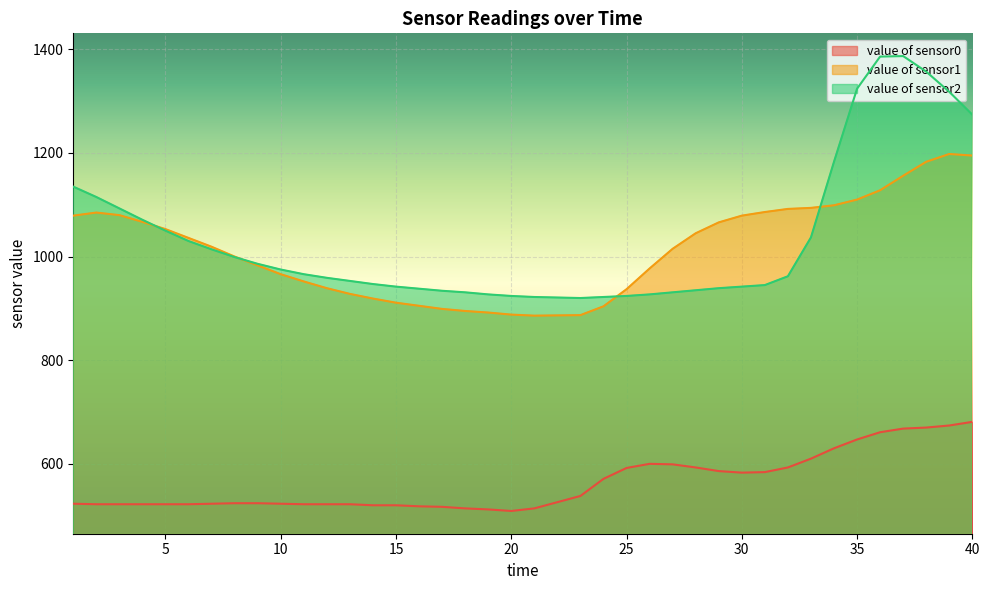

Is the value of value of sensor1 at 35 greater than the value of value of sensor0 at 5?

Yes